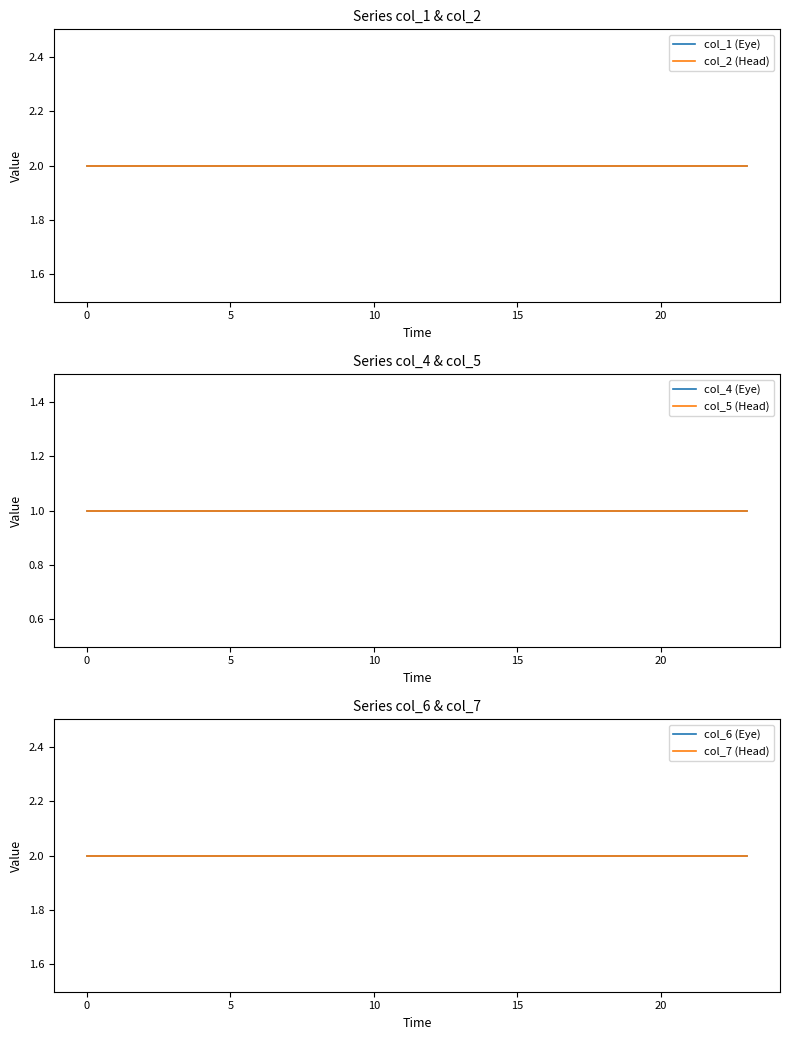

Which series has the largest range (max minus min)?

col_1 (Eye)